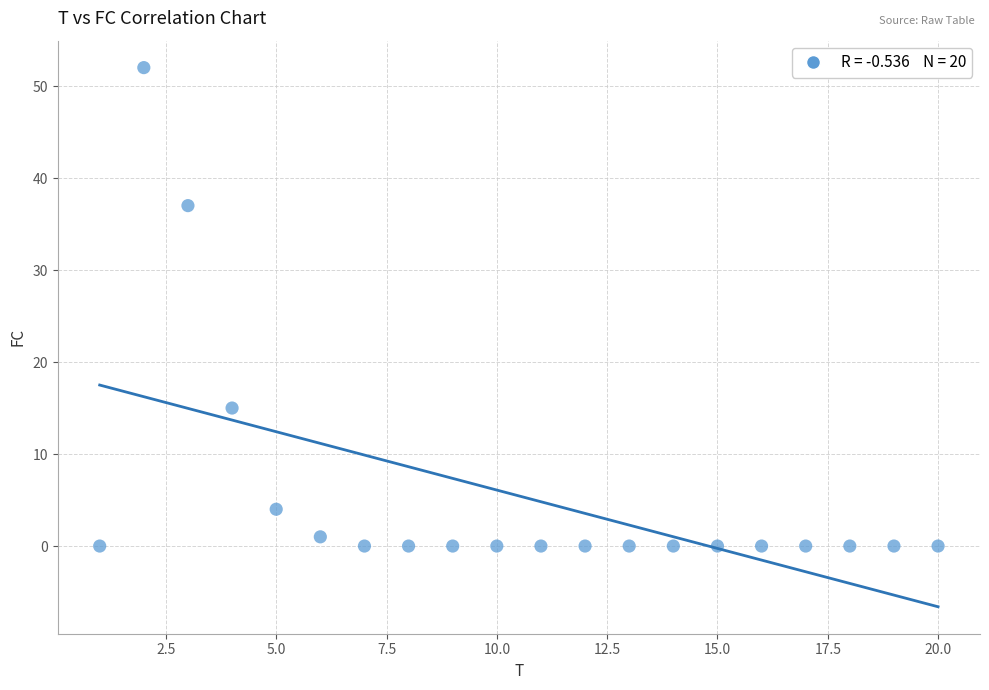

What is the range of X values (max minus min)?

19